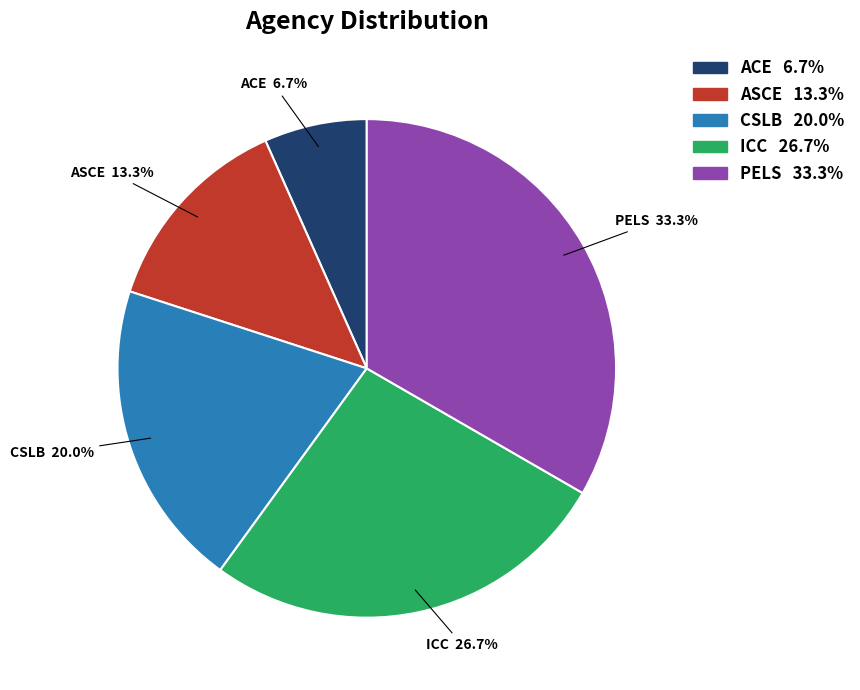

To the nearest percent, what portion does ICC represent?

27%